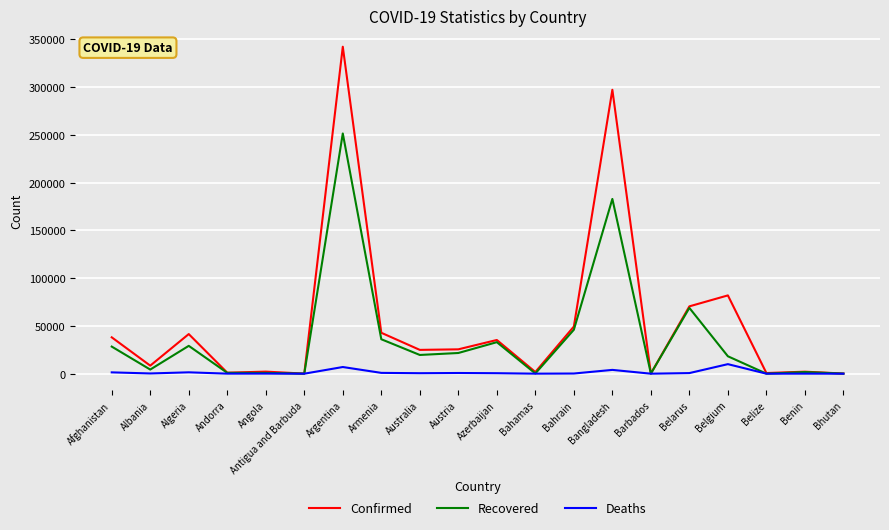

What is the sum of all Recovered values?

743459